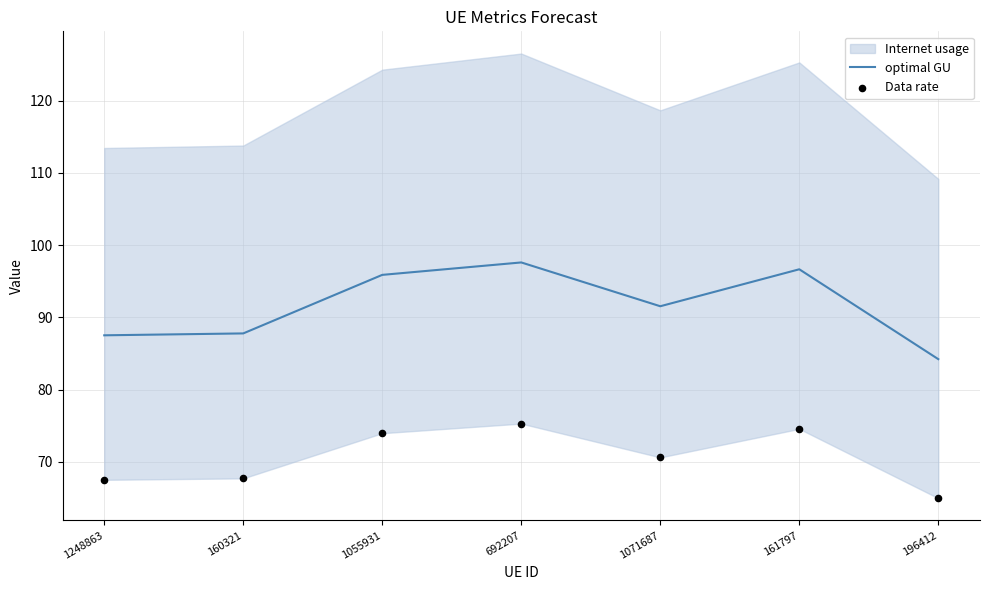

Is the value of optimal GU at 196412 greater than the value of Data rate at 161797?

Yes